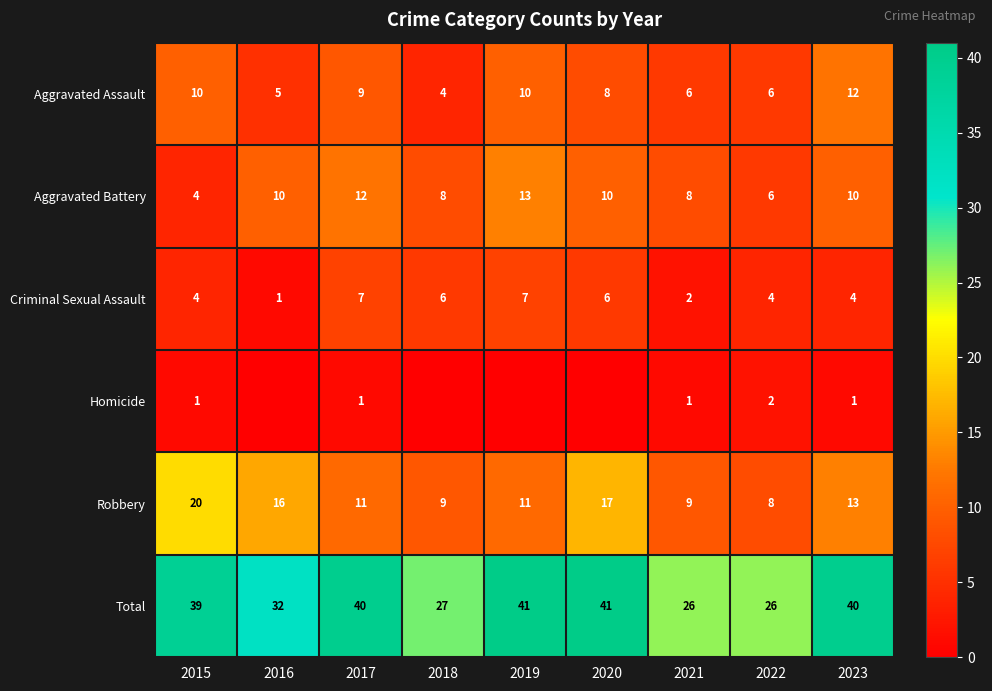

Where is Robbery nearest to the value 14?

2023